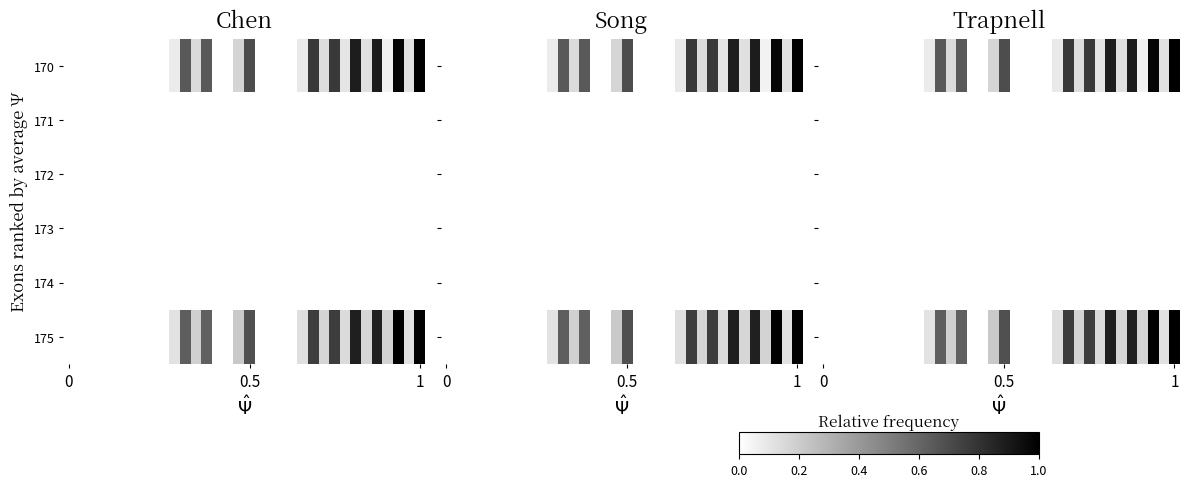

How many distinct data groups are displayed?

6